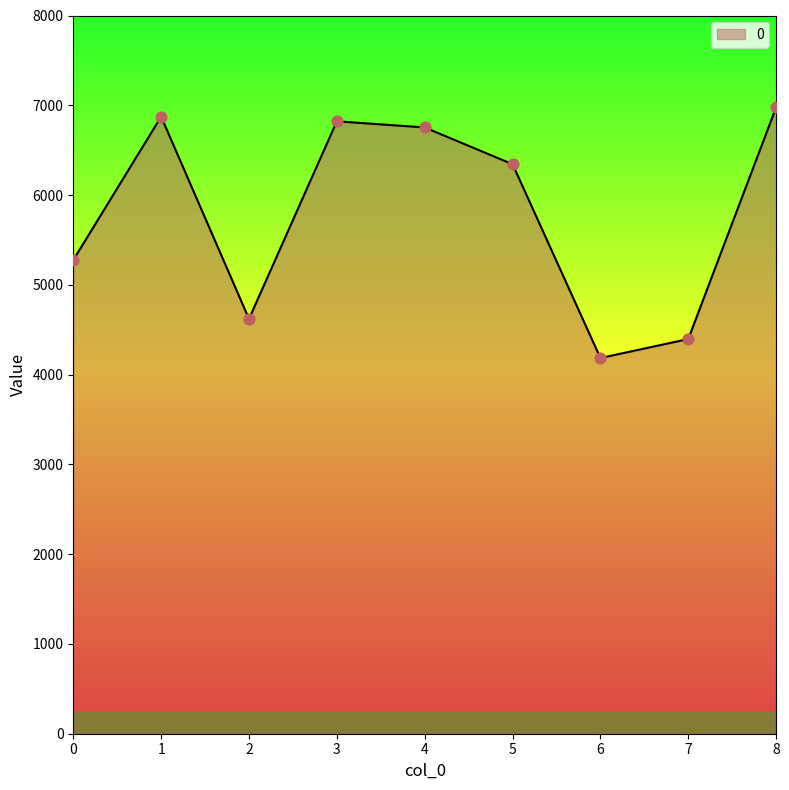

What is the change in value from 1 to 6?

-2687.8